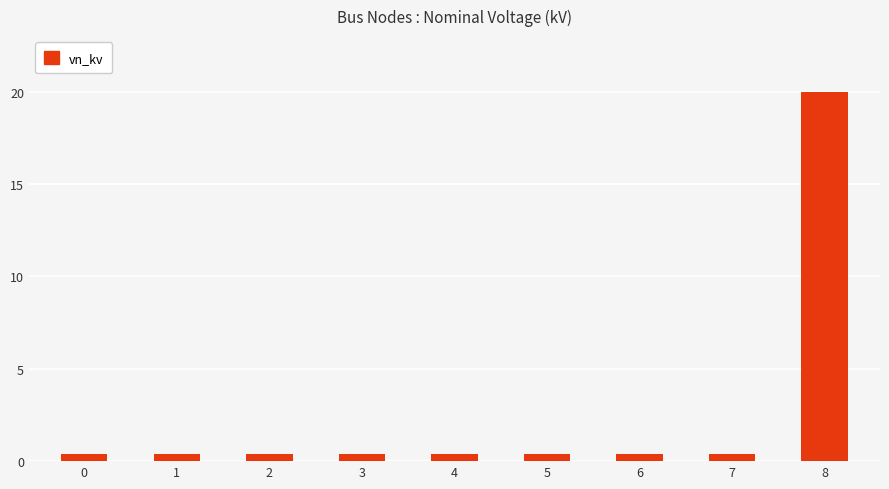

What is the value of the 9th bar from the left?

20.0